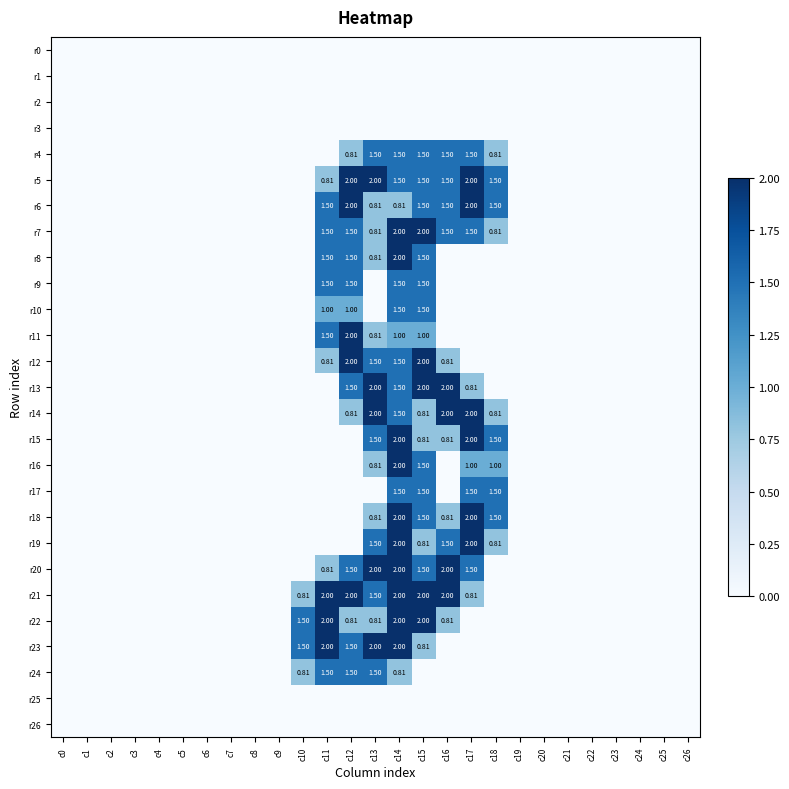

At which label is r13 closest to 1?

c17